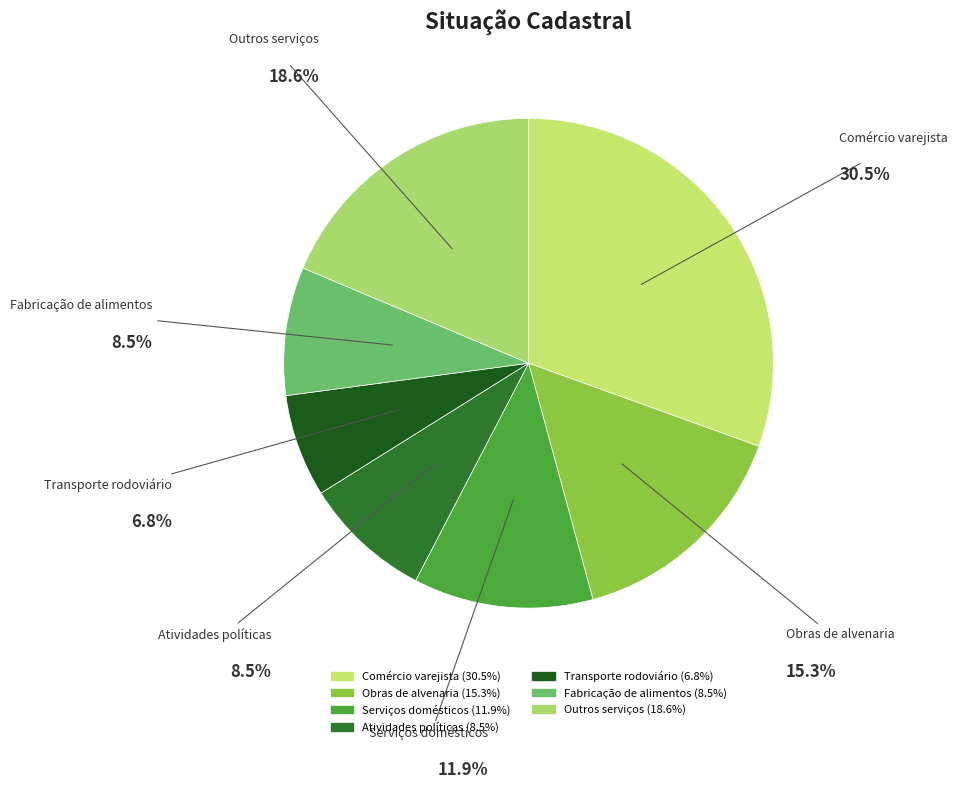

Which slice is the smallest?

Transporte rodoviário